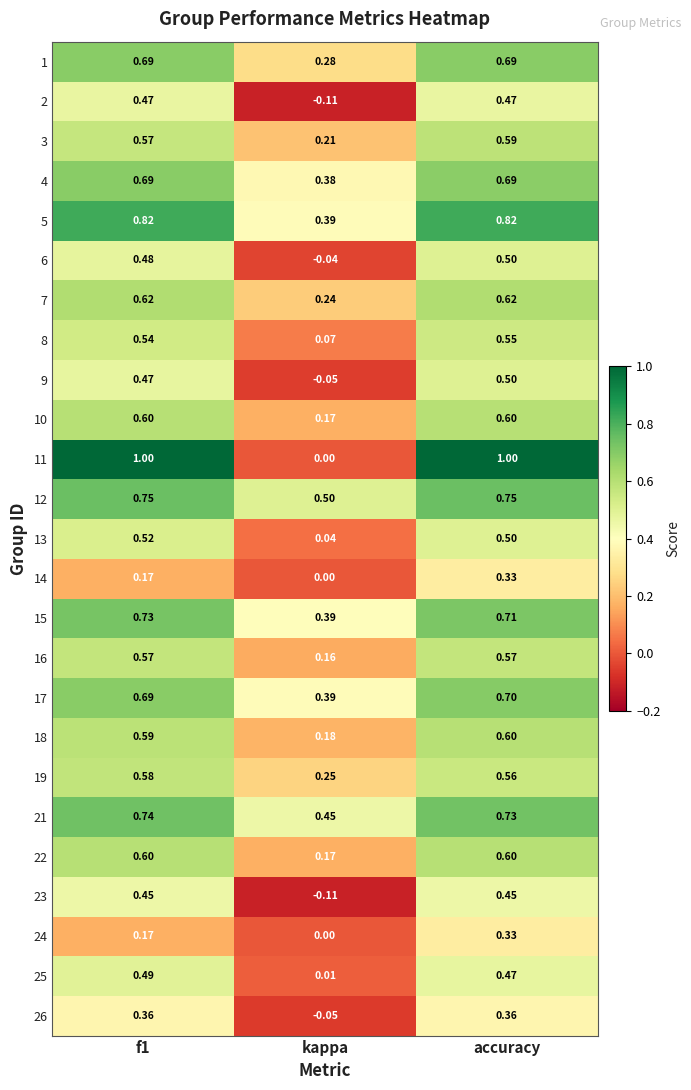

Where is 8 nearest to the value 0?

kappa